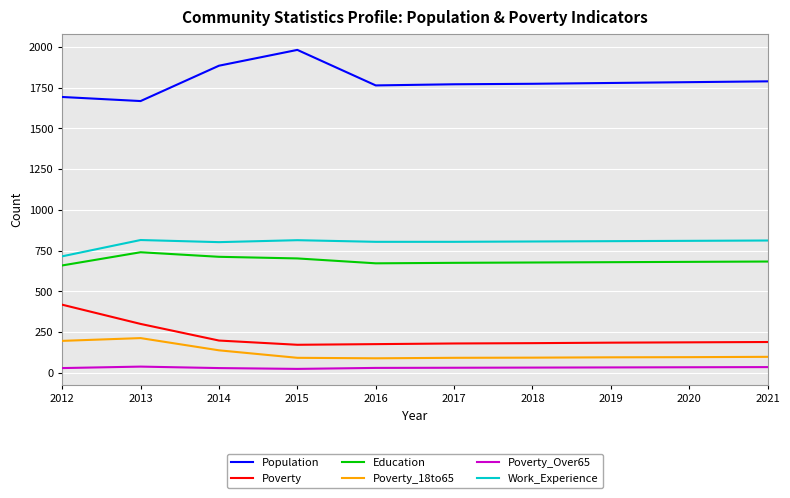

True or false: Poverty and Work_Experience cross at least once.

False